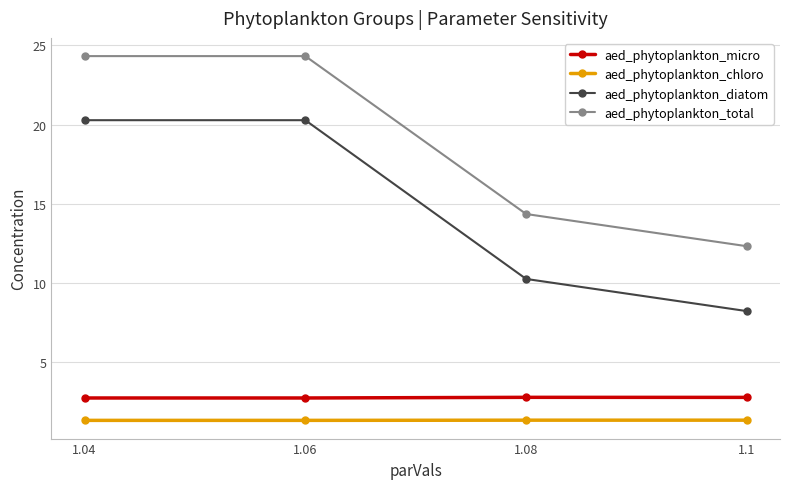

What is the difference between the maximum and minimum values in the aed_phytoplankton_diatom series?

12.1